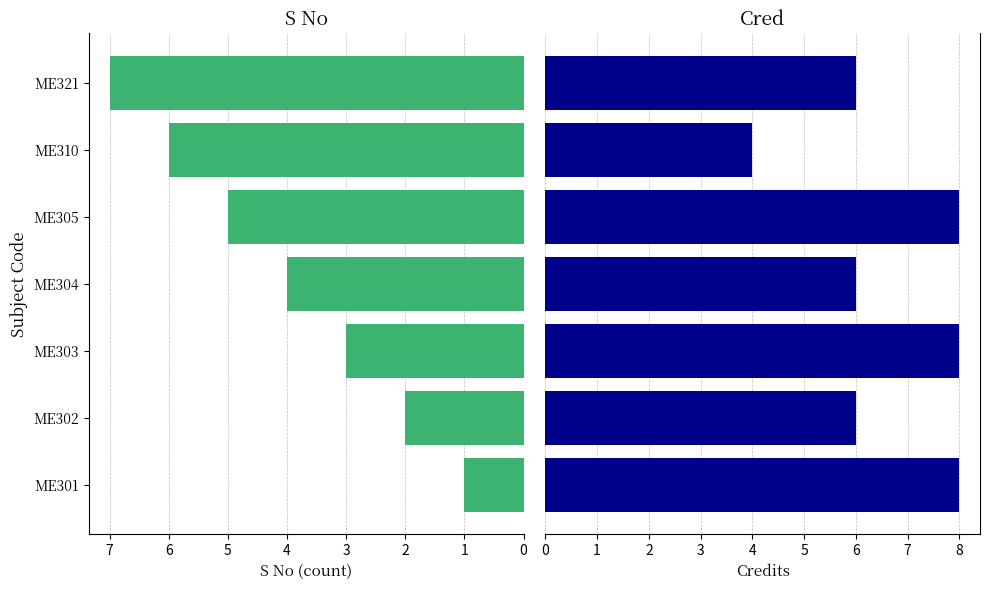

What is the sum of the Cred values at ME301 and ME304?

14